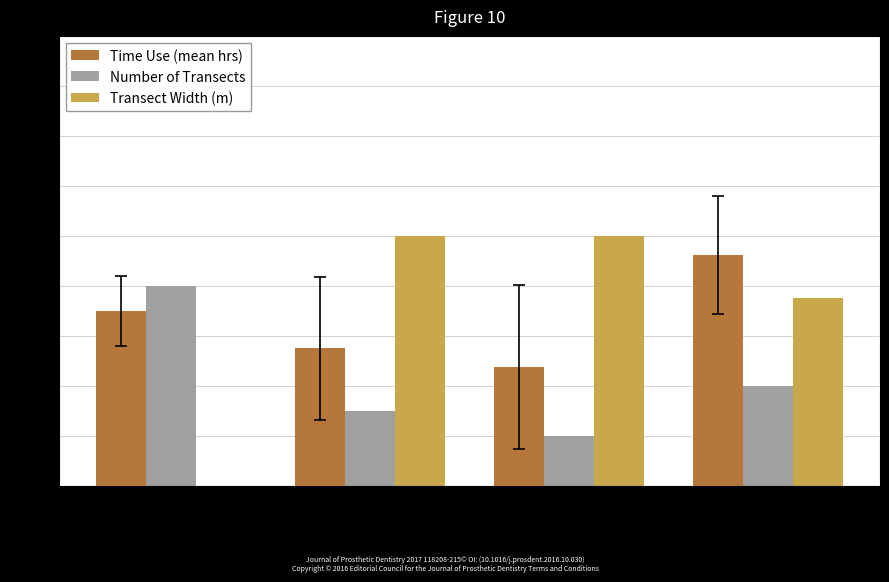

Which series changed the most between Teneskjaer and Skjellvik?

Time Use (mean hrs)